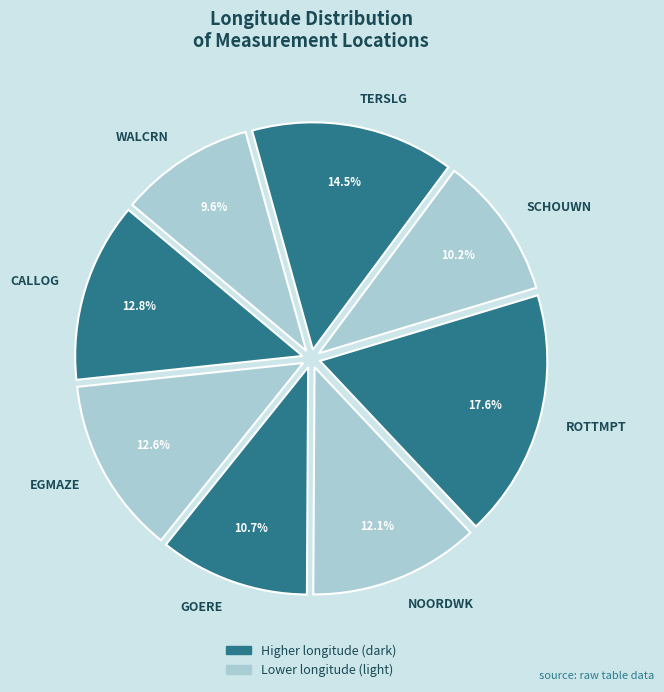

How much of the chart is everything except SCHOUWN?

89.8%